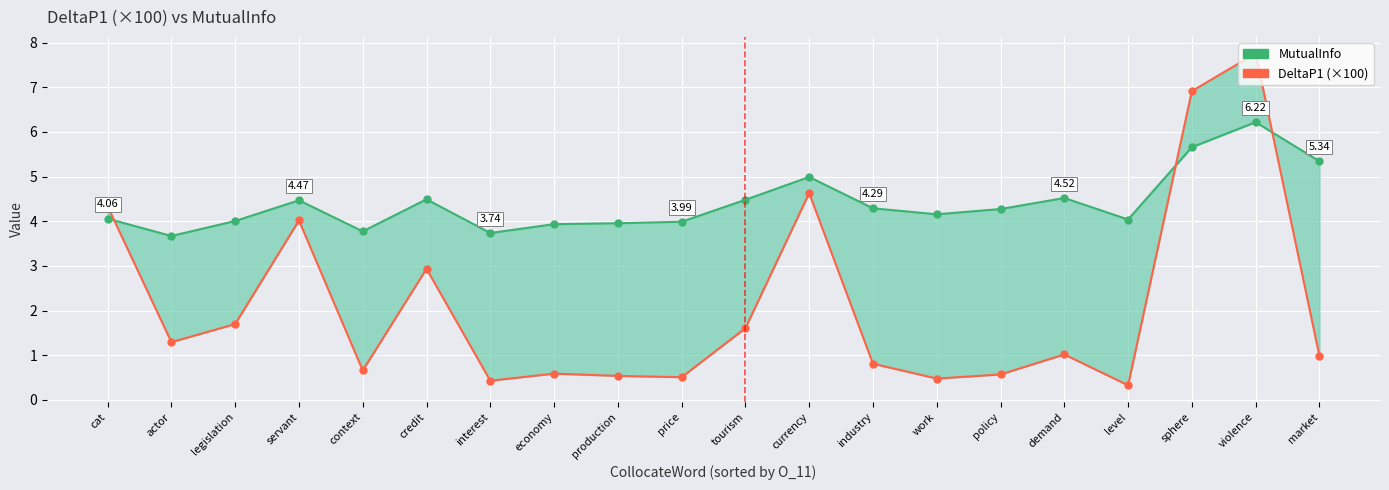

List the labels in order of DeltaP1 (×100) value, largest first.

violence, sphere, currency, cat, servant, credit, legislation, tourism, actor, demand, market, industry, context, economy, policy, production, price, work, interest, level